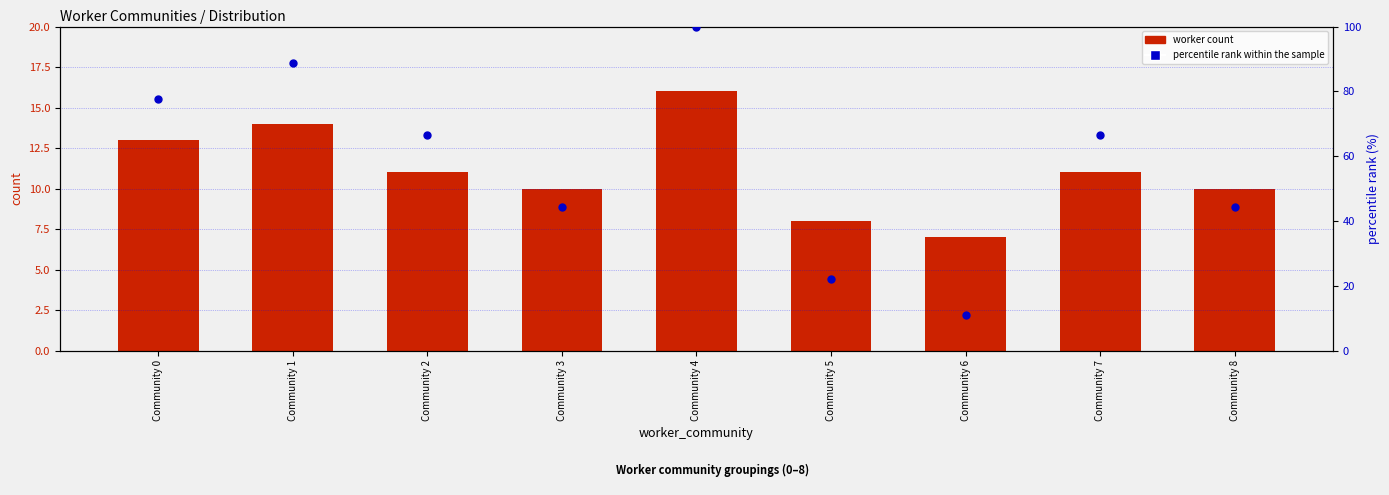

Is the value of worker count at Community 3 greater than the value of percentile rank within the sample at Community 3?

No